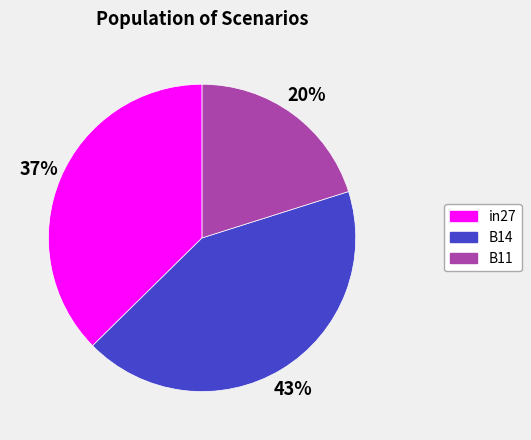

What percentage is the in27 slice, to the nearest percent?

37%